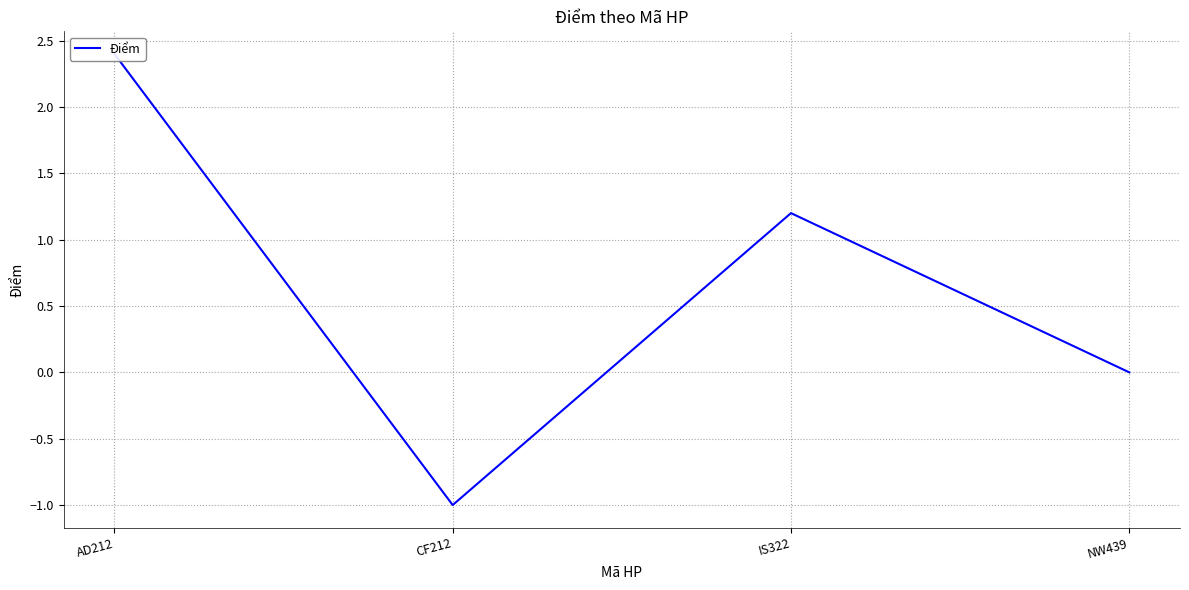

Reading left to right, transcribe all the data shown in this chart.

2.4	-1.0	1.2	0.0